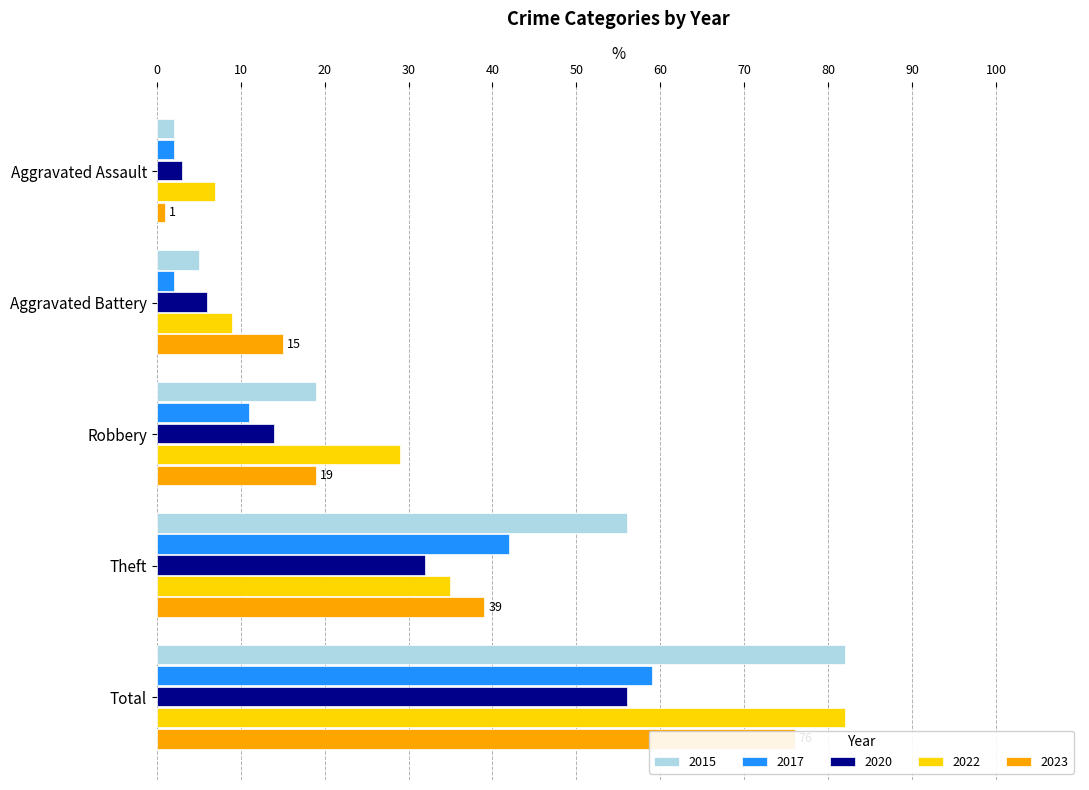

True or false: 2022 has a value of 61 at Theft.

False